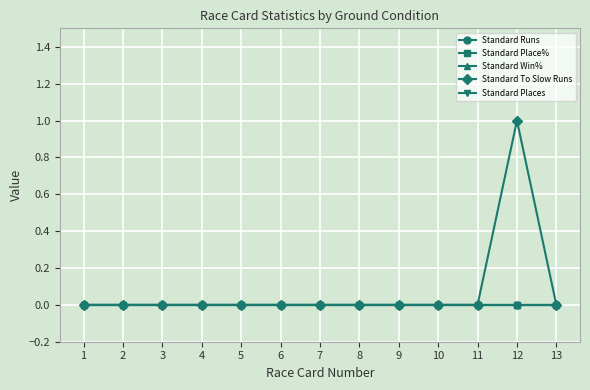

Reading right to left, list all the values displayed in this chart.

Standard Runs: 0	0	0	0	0	0	0	0	0	0	0	0	0
Standard Place%: 0	0	0	0	0	0	0	0	0	0	0	0	0
Standard Win%: 0	0	0	0	0	0	0	0	0	0	0	0	0
Standard To Slow Runs: 0	1	0	0	0	0	0	0	0	0	0	0	0
Standard Places: 0	0	0	0	0	0	0	0	0	0	0	0	0